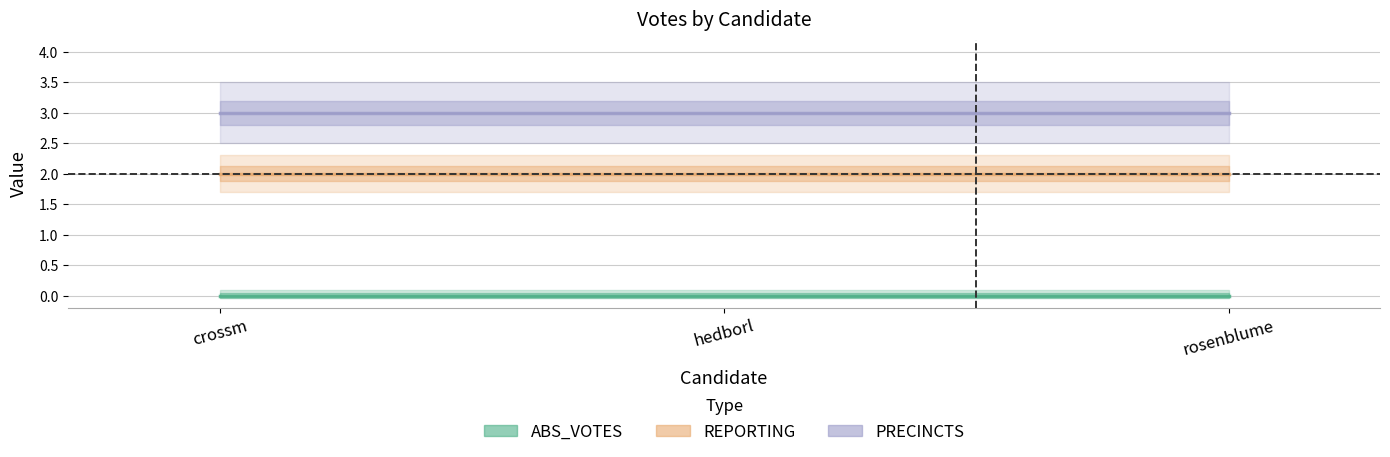

How many categories are shown in the chart?

3